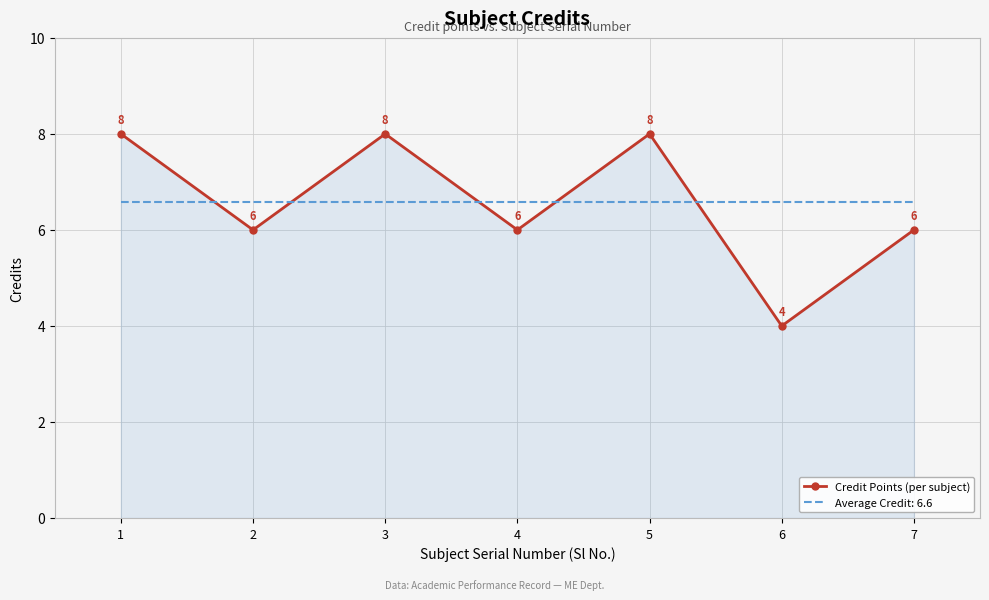

Is it true that Average Credit: 6.6 equals 9.0 at 2?

False